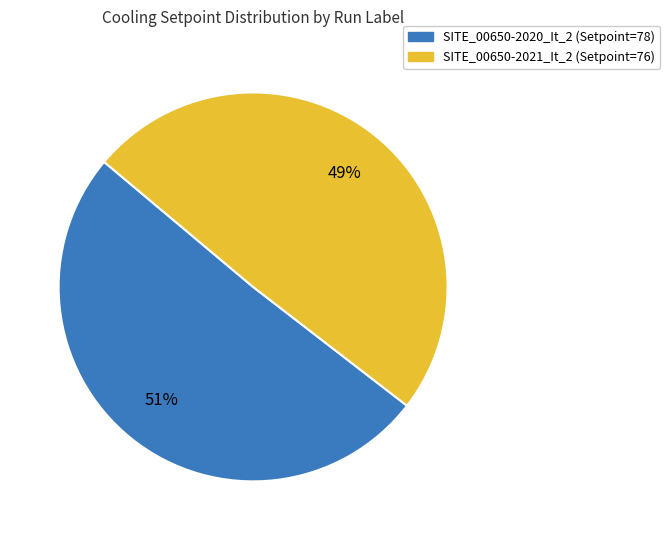

Is SITE_00650-2021_It_2 (Setpoint=76) the majority of the pie?

No